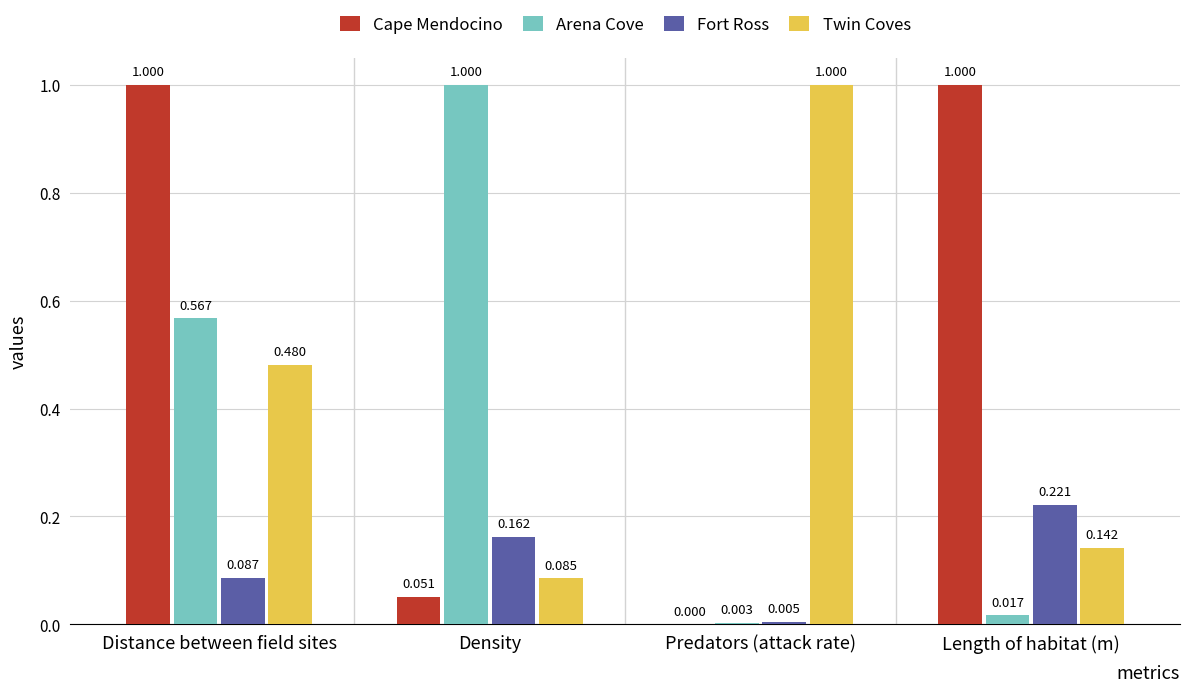

Which category has the highest value in the Fort Ross series?

Length of habitat (m)